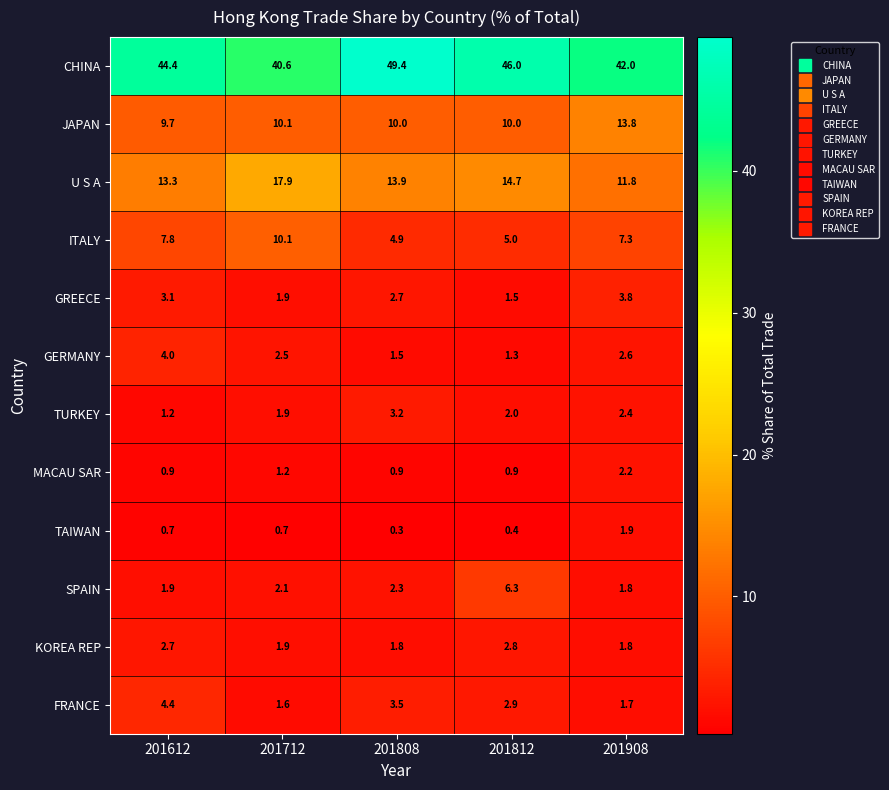

How many values in the GREECE series are below 2?

2